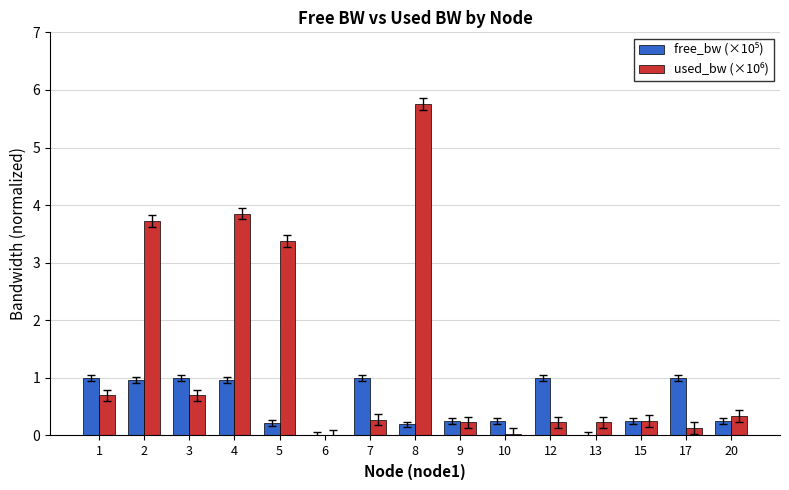

What is the total value across all series at 1?

1.7